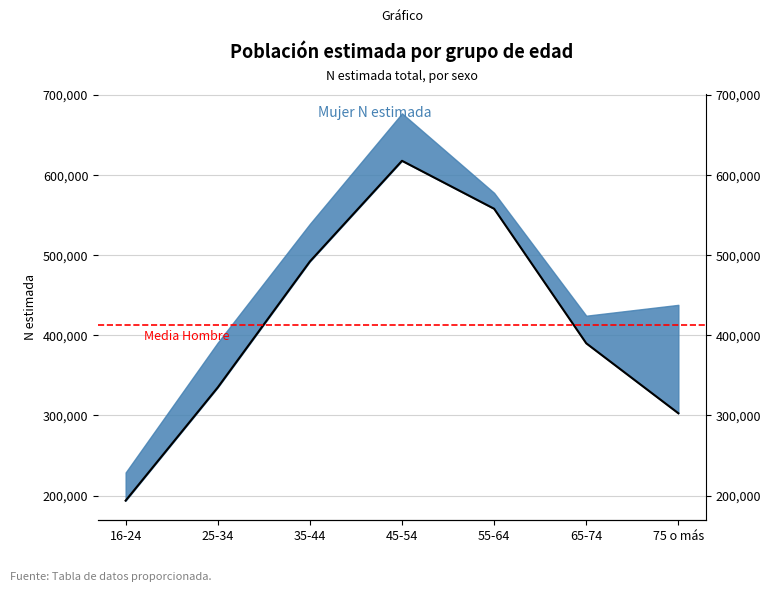

What is the difference between the second highest and second lowest values?

255320